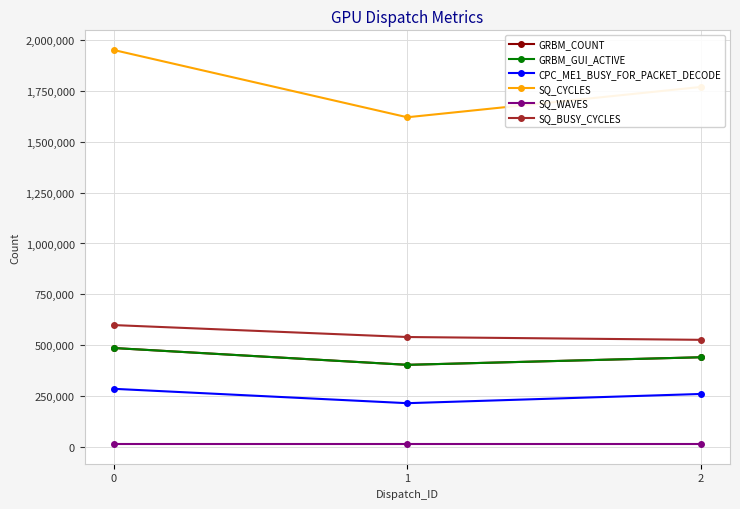

What is the difference between the maximum and minimum values in the SQ_BUSY_CYCLES series?

72282